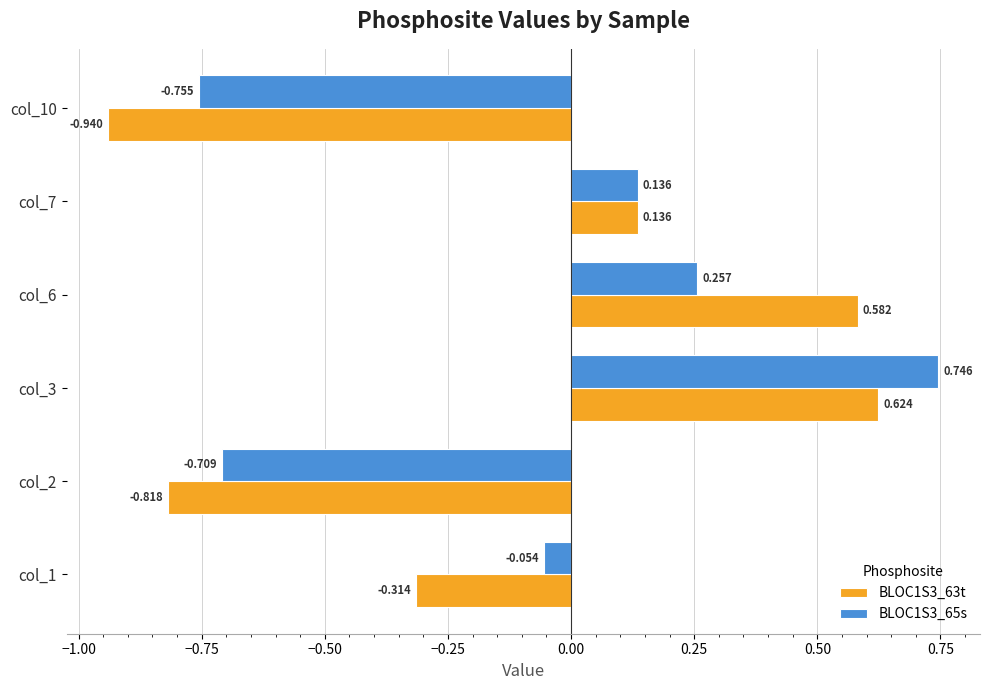

Is the value of BLOC1S3_63t at col_7 greater than the value of BLOC1S3_65s at col_2?

Yes